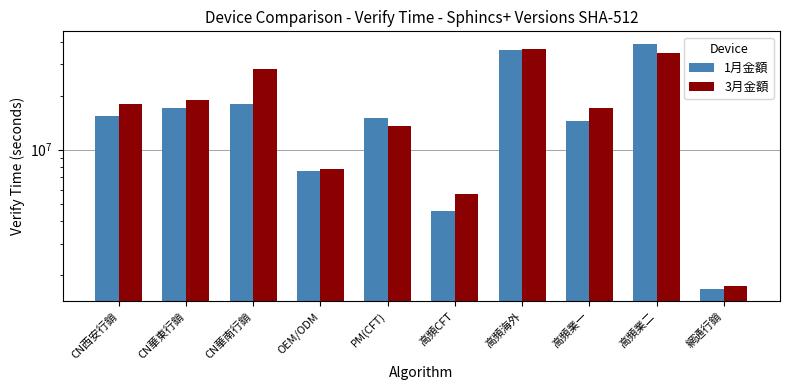

At which category does the chart reach its peak across all series?

高頻業二